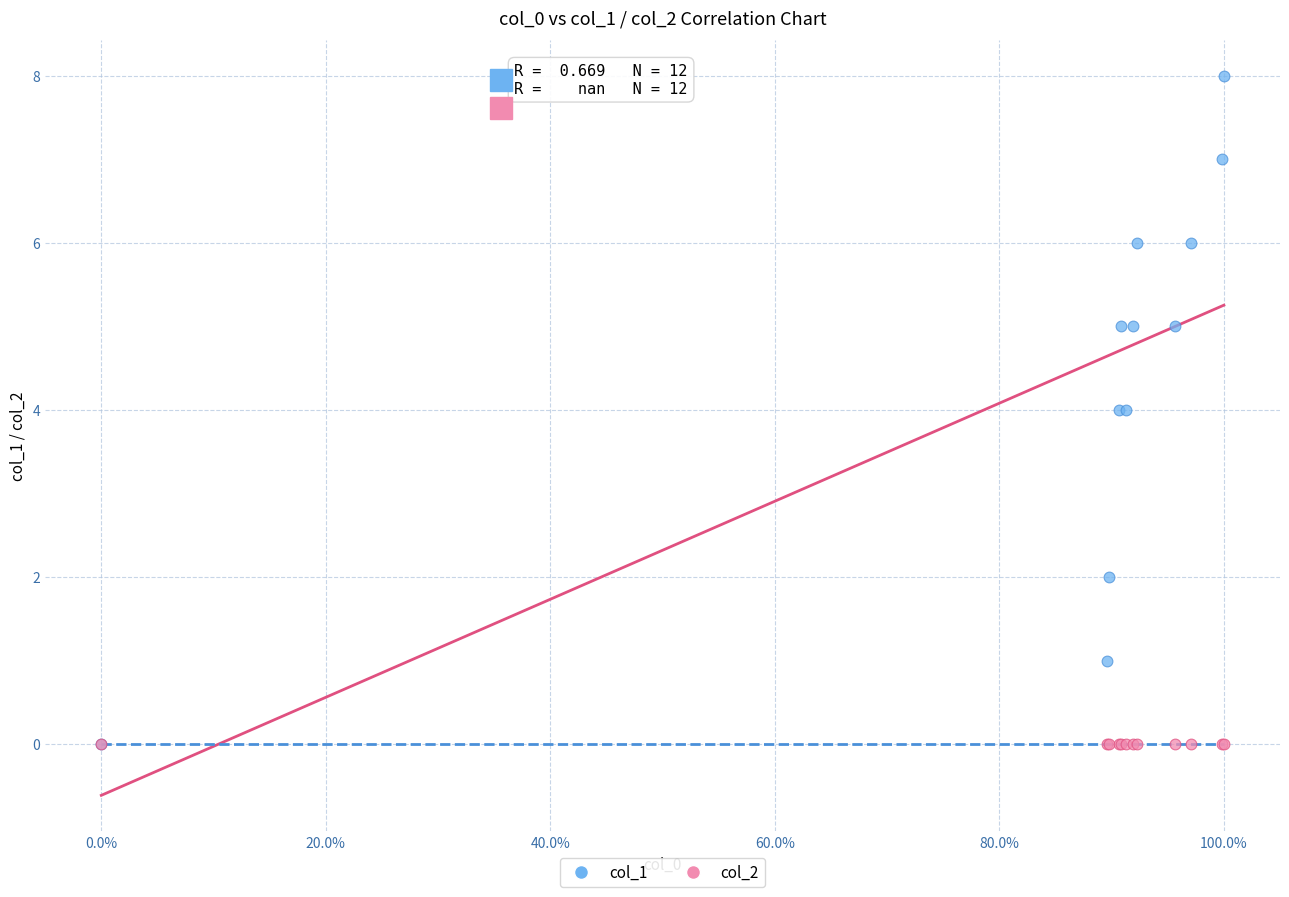

What are all the series names shown in the legend?

col_1, col_2